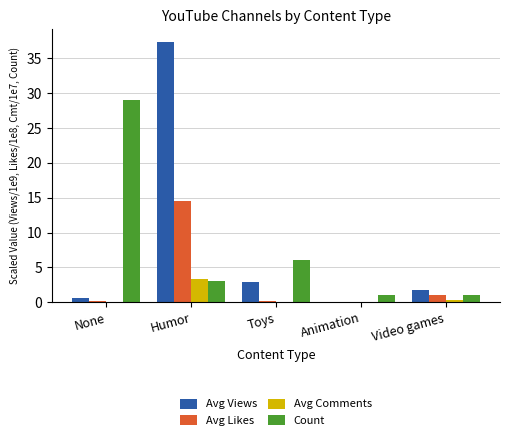

What is the sum of all Avg Comments values?

3.7